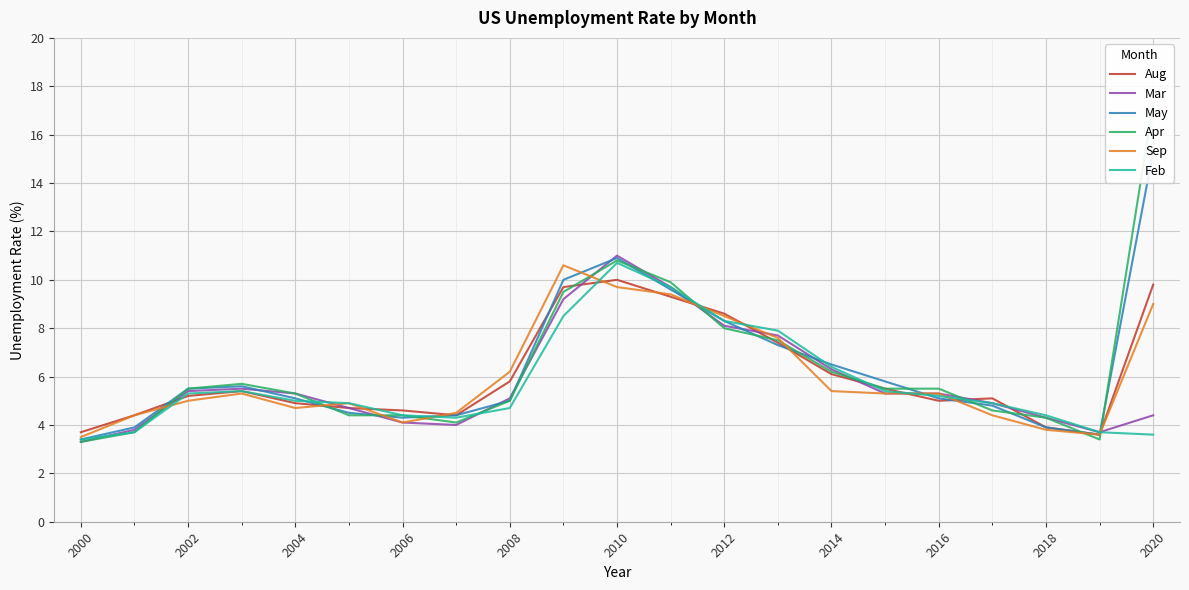

Is it true that Feb equals 5.0 at 2004?

True